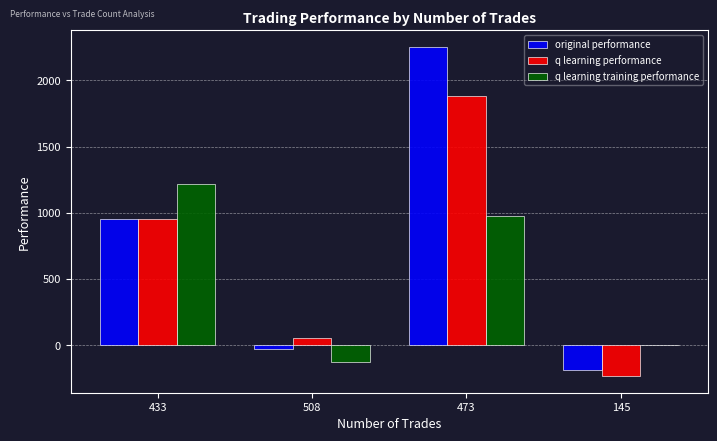

How many series are shown in this chart?

3